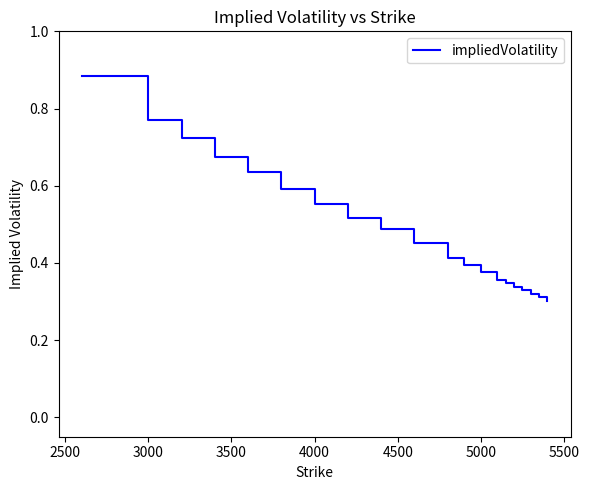

Does the chart display data point markers on the line(s)?

No